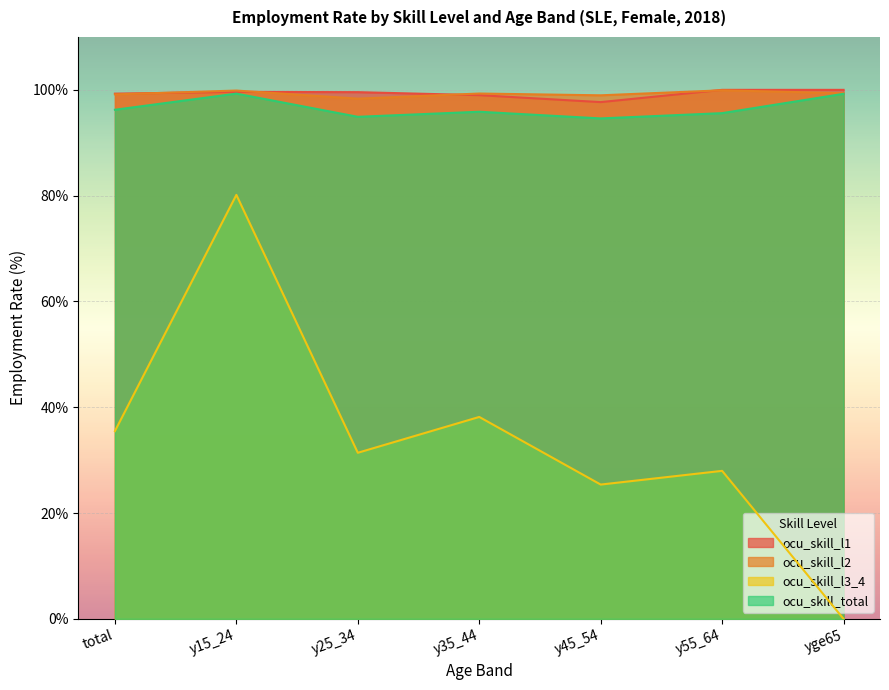

How many lines are shown in the chart?

4